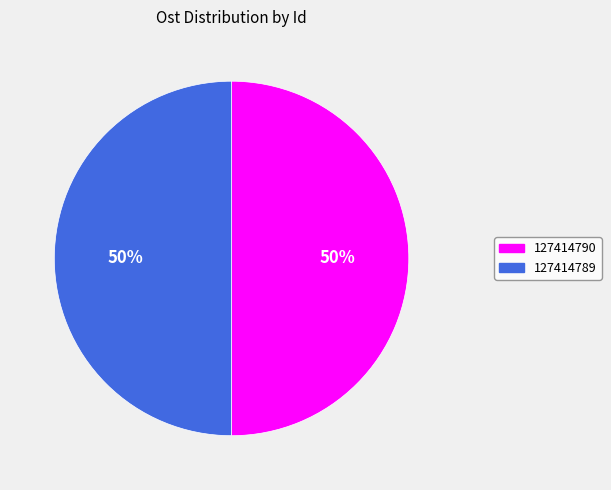

What is the ratio of the value at 127414789 to the value at 127414790?

1.0